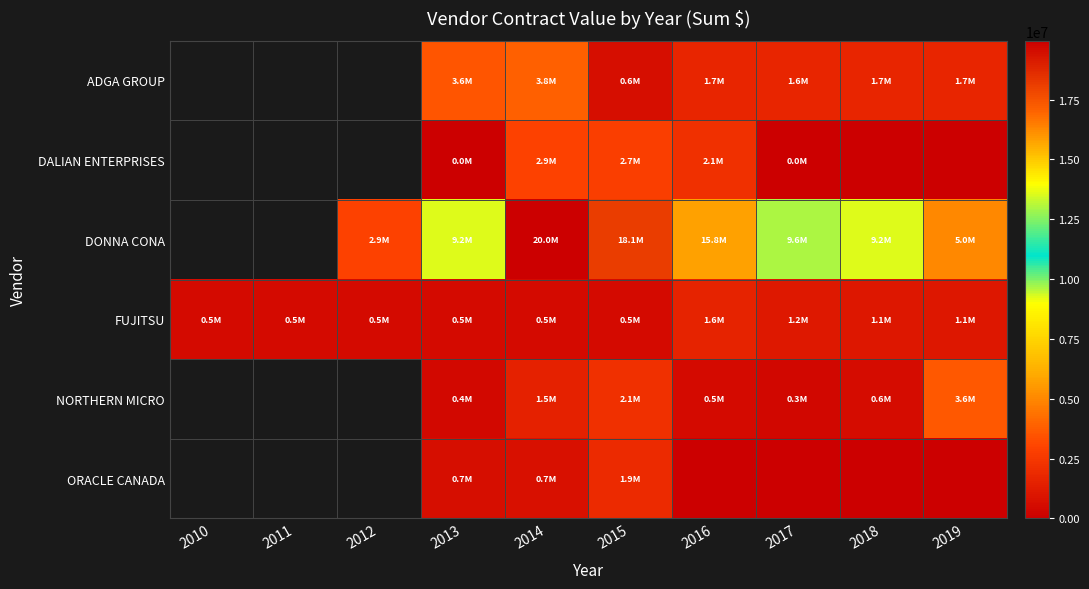

Which label corresponds to the largest value in the chart?

2014